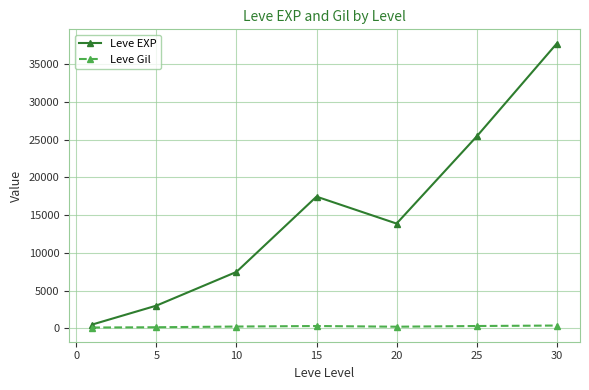

What is the value of the Leve EXP point at the 6th from the left?

25410.0